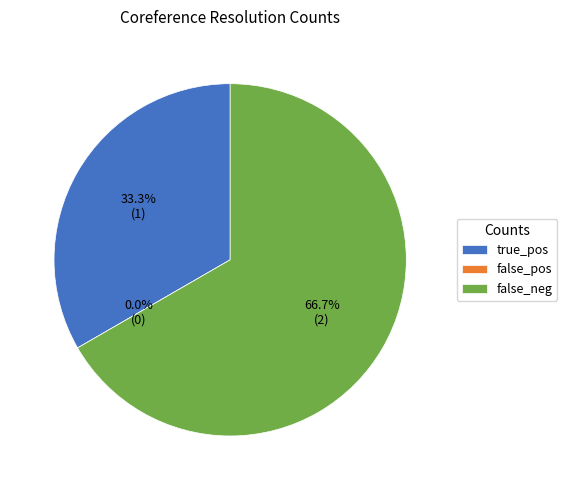

How many slices are in this pie chart?

3